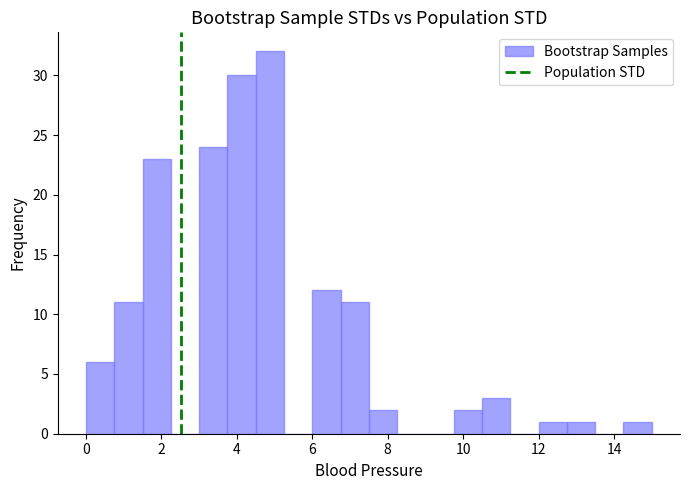

Read against the x-axis, roughly where is the centre of the tallest bar?

4.8